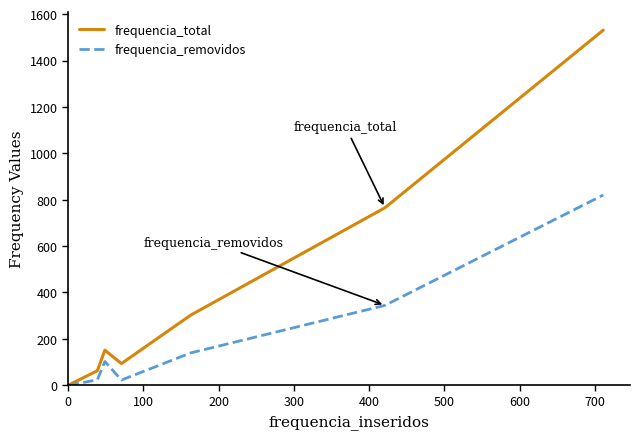

Rank the series by their average value, from highest to lowest.

frequencia_total, frequencia_removidos